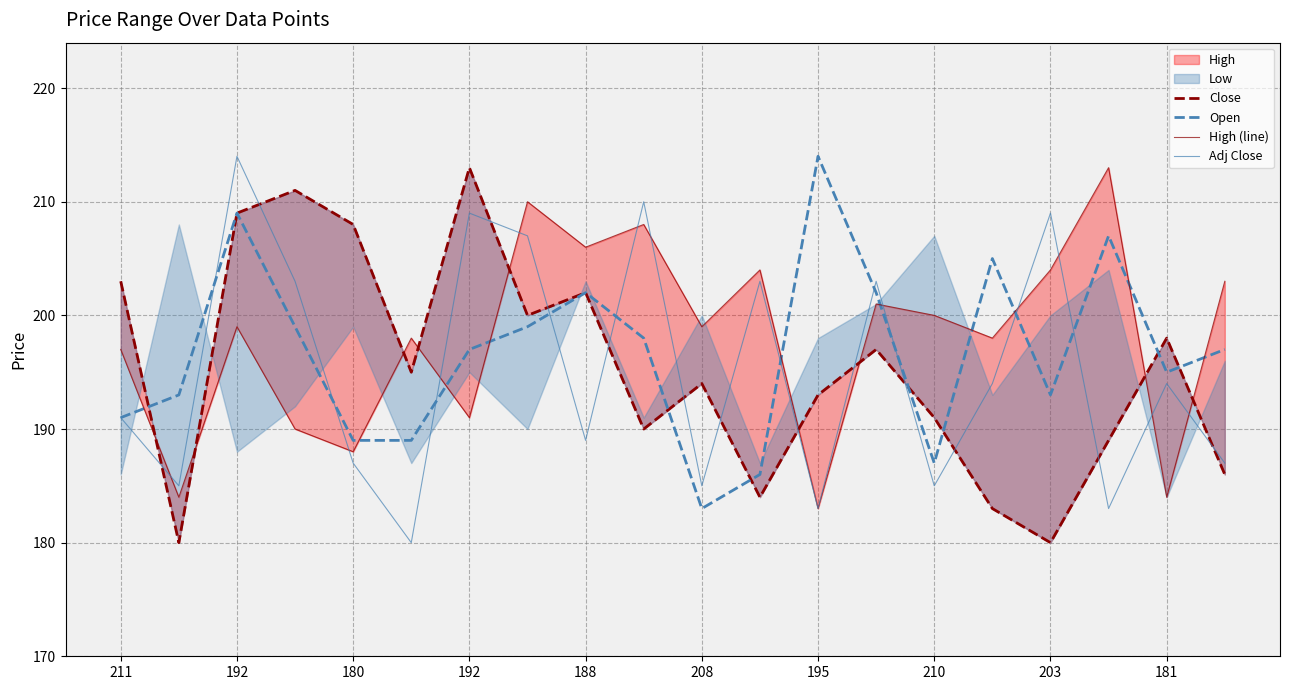

Reading left to right, transcribe all the data shown in this chart.

Close: 203	180	209	211	208	195	213	200	202	190	194	184	193	197	191	183	180	189	198	186
Open: 191	193	209	199	189	189	197	199	202	198	183	186	214	202	187	205	193	207	195	197
High (line): 197	184	199	190	188	198	191	210	206	208	199	204	183	201	200	198	204	213	184	203
Adj Close: 191	185	214	203	187	180	209	207	189	210	185	203	183	203	185	194	209	183	194	187